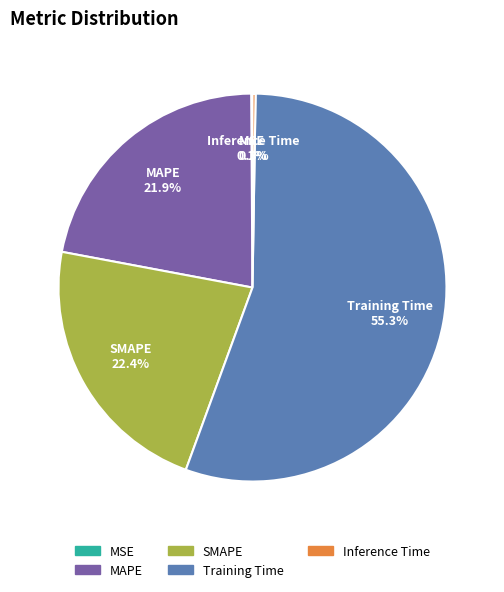

The SMAPE slice represents 22% of the pie. True or false?

True